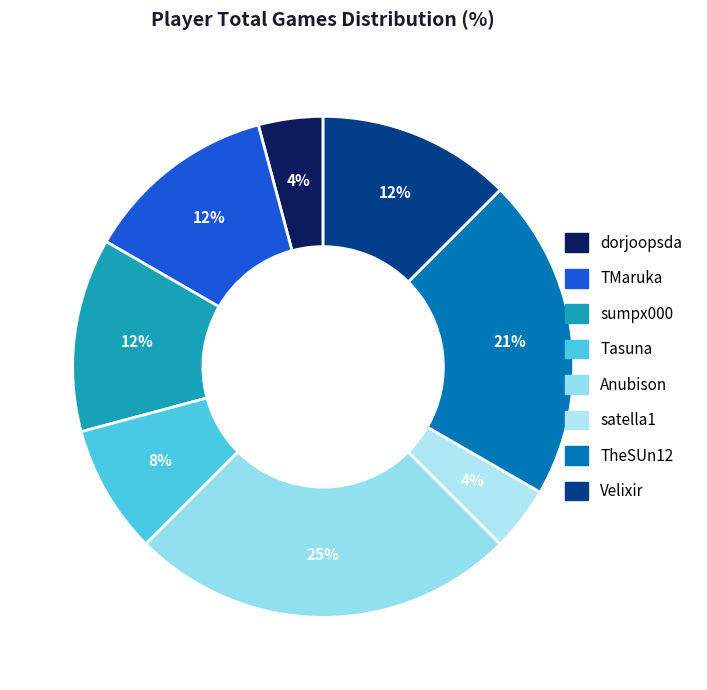

What is the smallest slice in the pie chart?

dorjoopsda